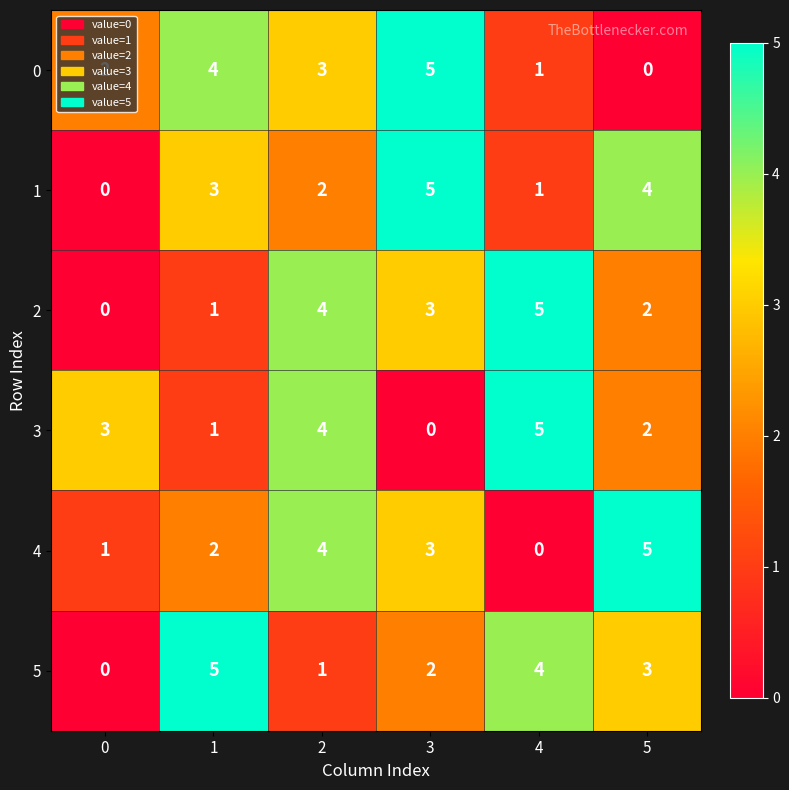

Rank the categories by 5 value from lowest to highest.

0, 2, 3, 5, 4, 1